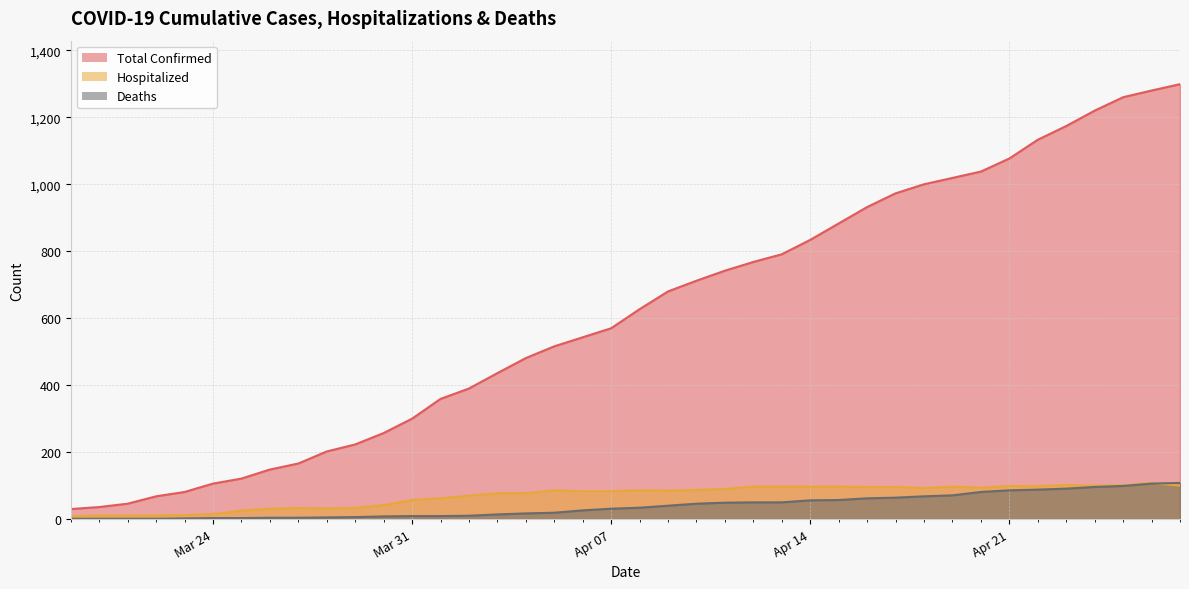

What are all the series names shown in the legend?

Total Confirmed, Hospitalized, Deaths